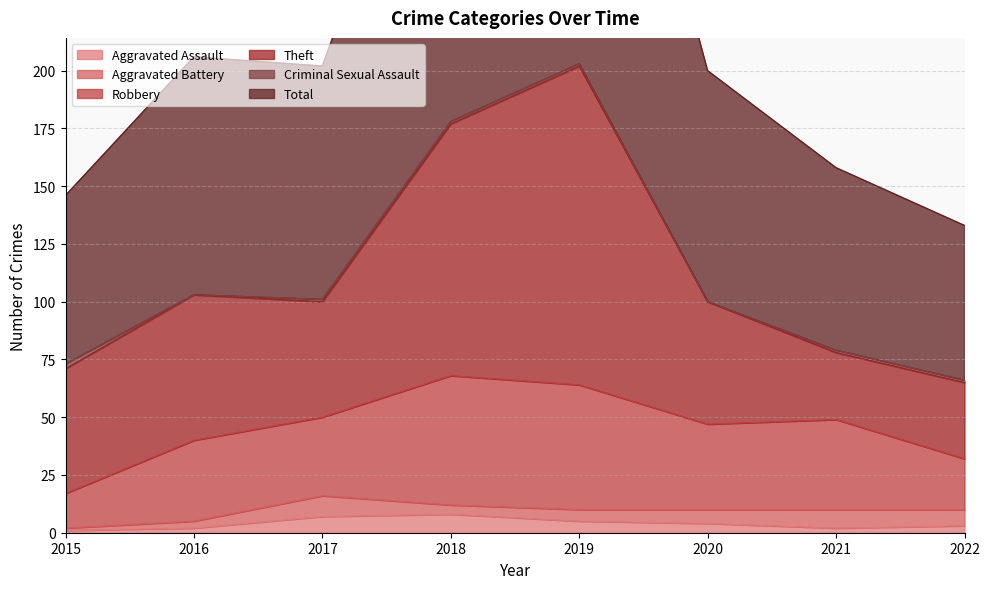

Reading left to right, list all the values displayed in this chart.

Aggravated Assault: 1	2	7	8	5	4	2	3
Aggravated Battery: 1	3	9	4	5	6	8	7
Robbery: 15	35	34	56	54	37	39	22
Theft: 54	63	50	109	138	53	29	33
Criminal Sexual Assault: 2	0	1	1	1	0	1	1
Total: 73	103	101	178	204	100	79	67